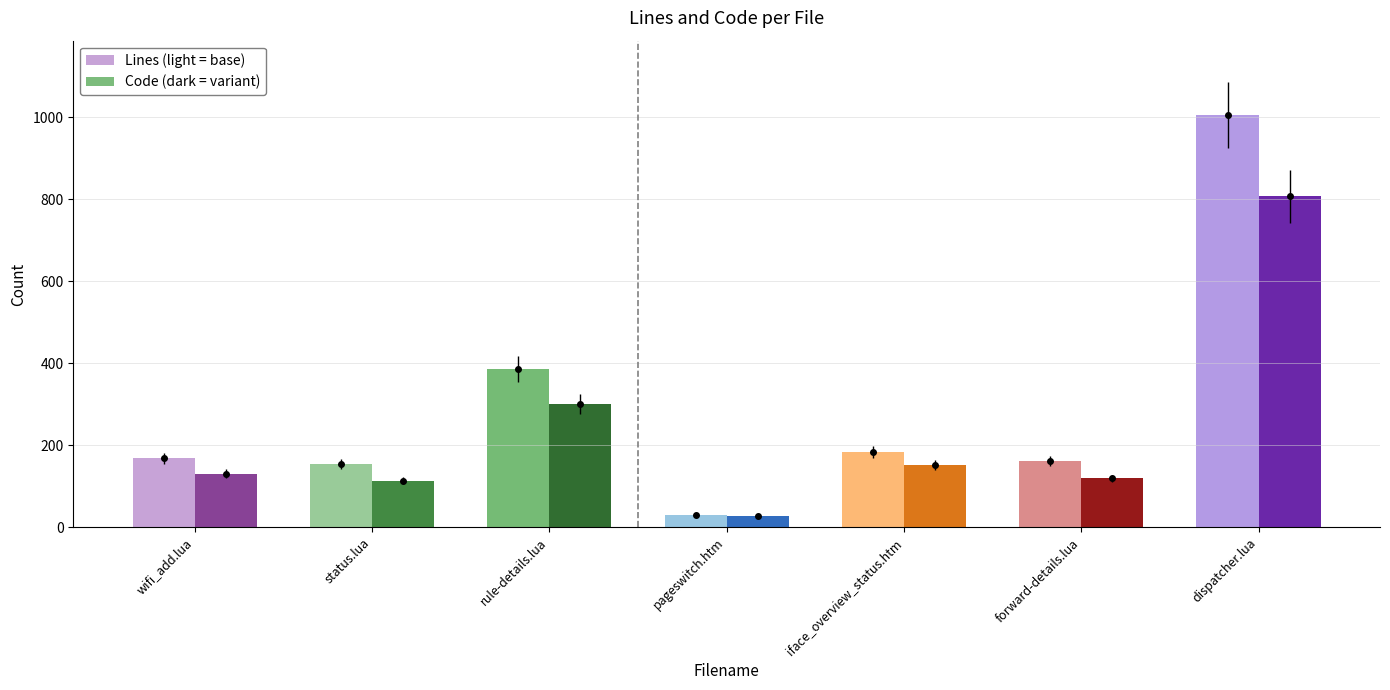

What position from the left is pageswitch.htm?

4